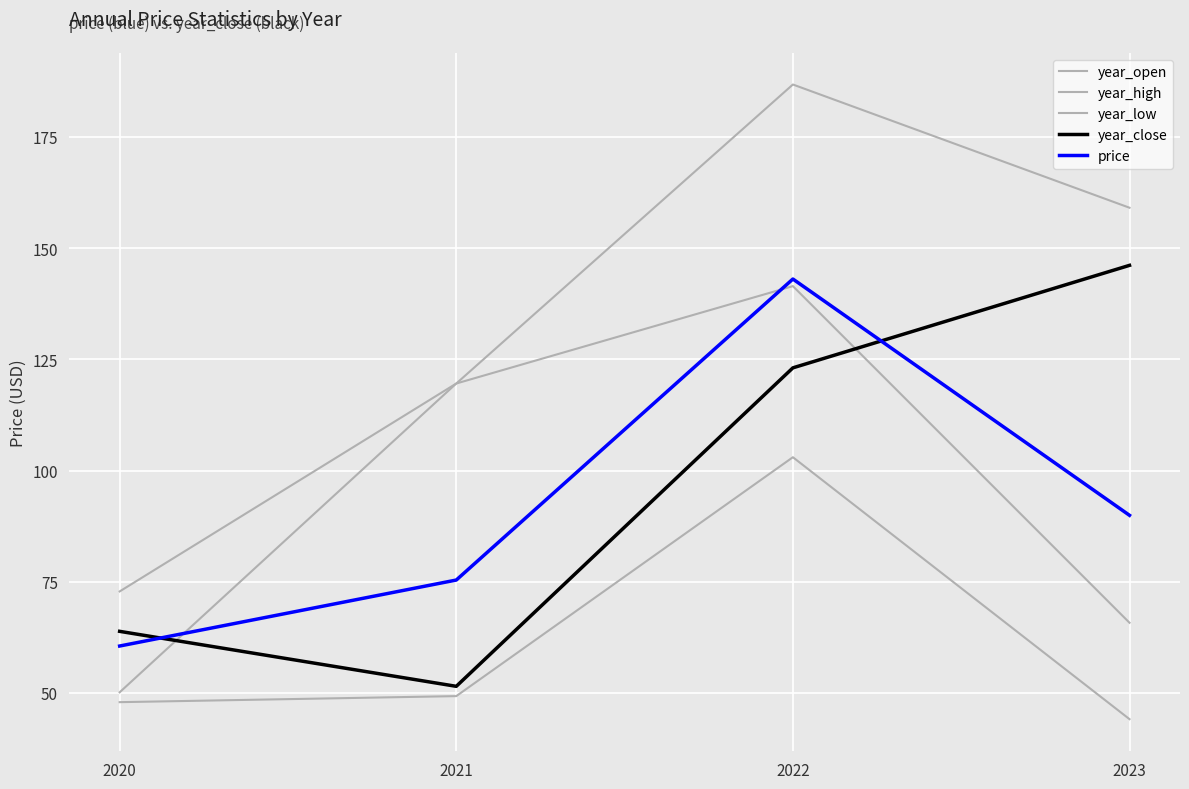

Does the chart have visible grid lines?

Yes